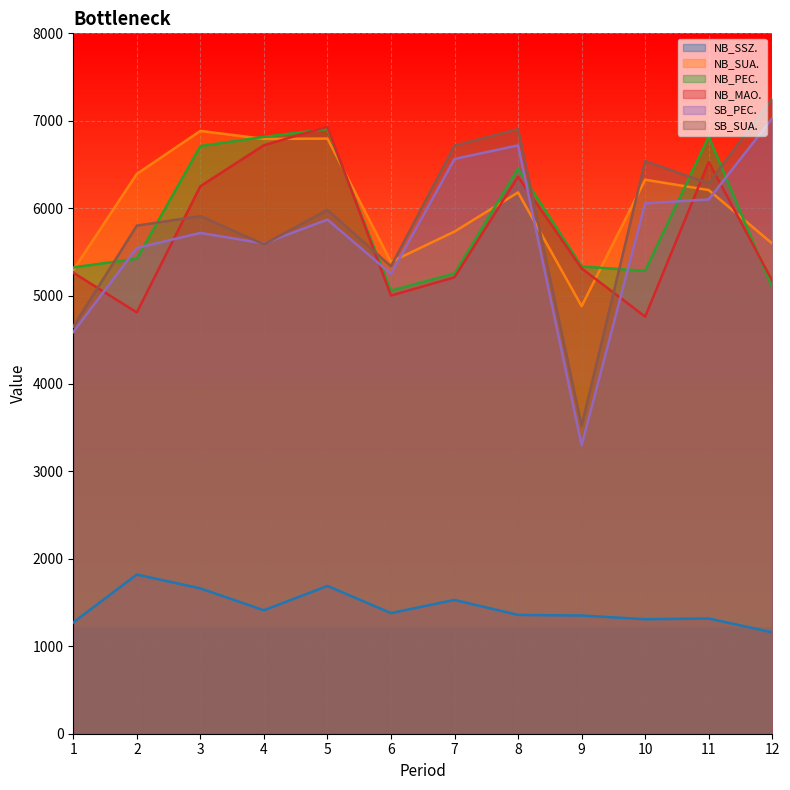

Is it true that SB_PEC. equals 6720.0 at 8?

True